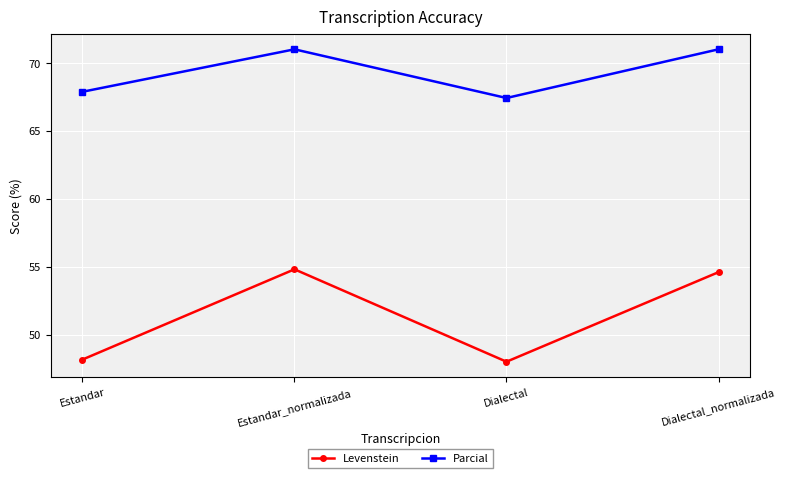

What is the sum of all Parcial values?

277.4